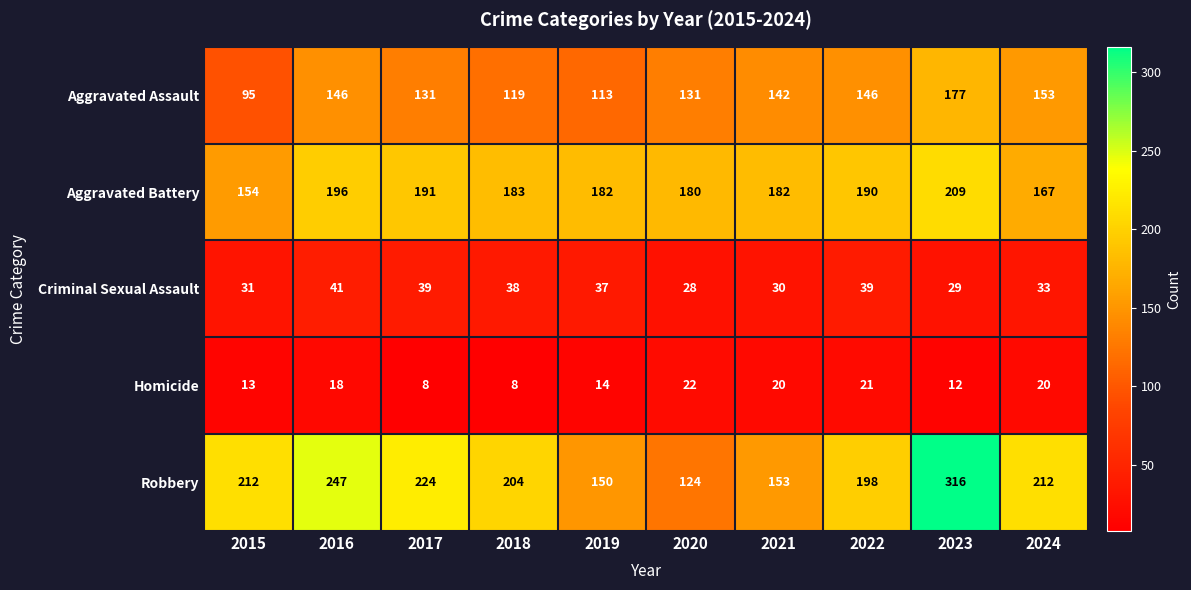

What is the difference between the Robbery values at 2023 and 2018?

112